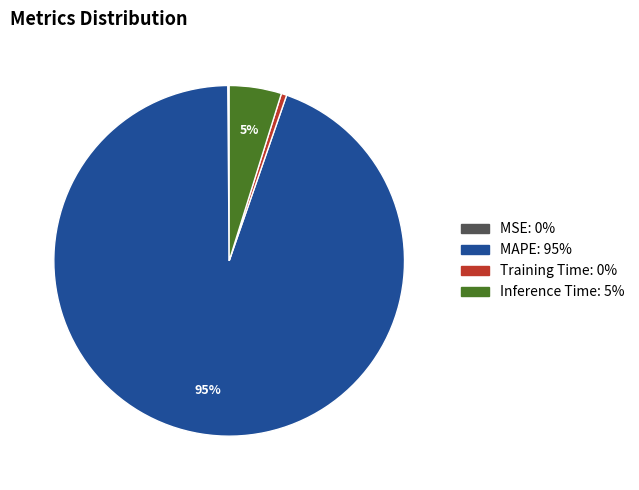

Which slice represents more than half of the pie?

MAPE